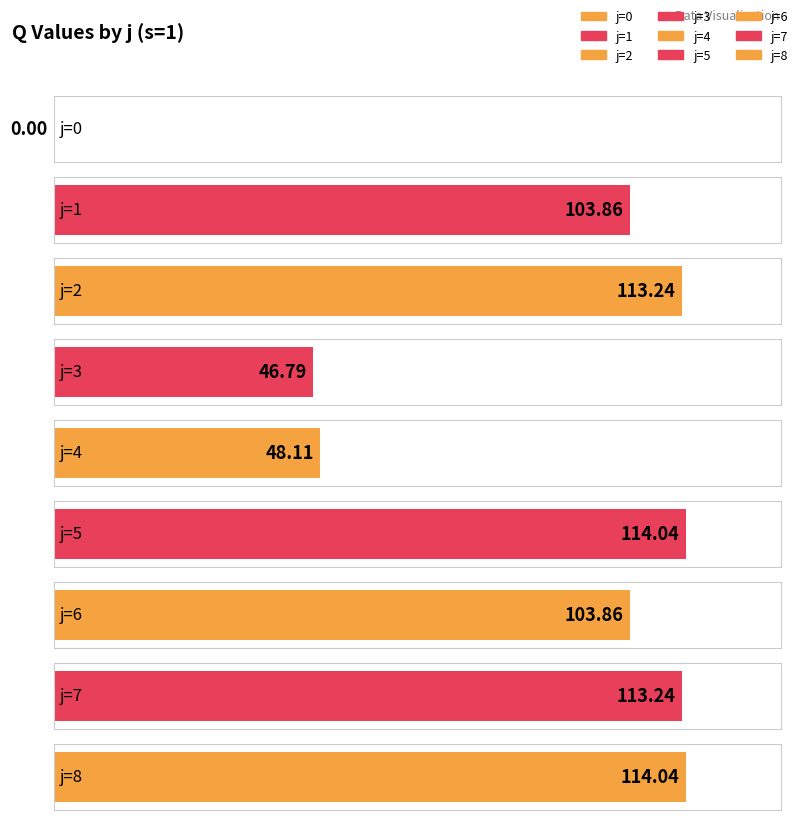

Reading left to right, list all the values displayed in this chart.

j=0=0.0	j=1=103.9	j=2=113.2	j=3=46.8	j=4=48.1	j=5=114.0	j=6=103.9	j=7=113.2	j=8=114.0